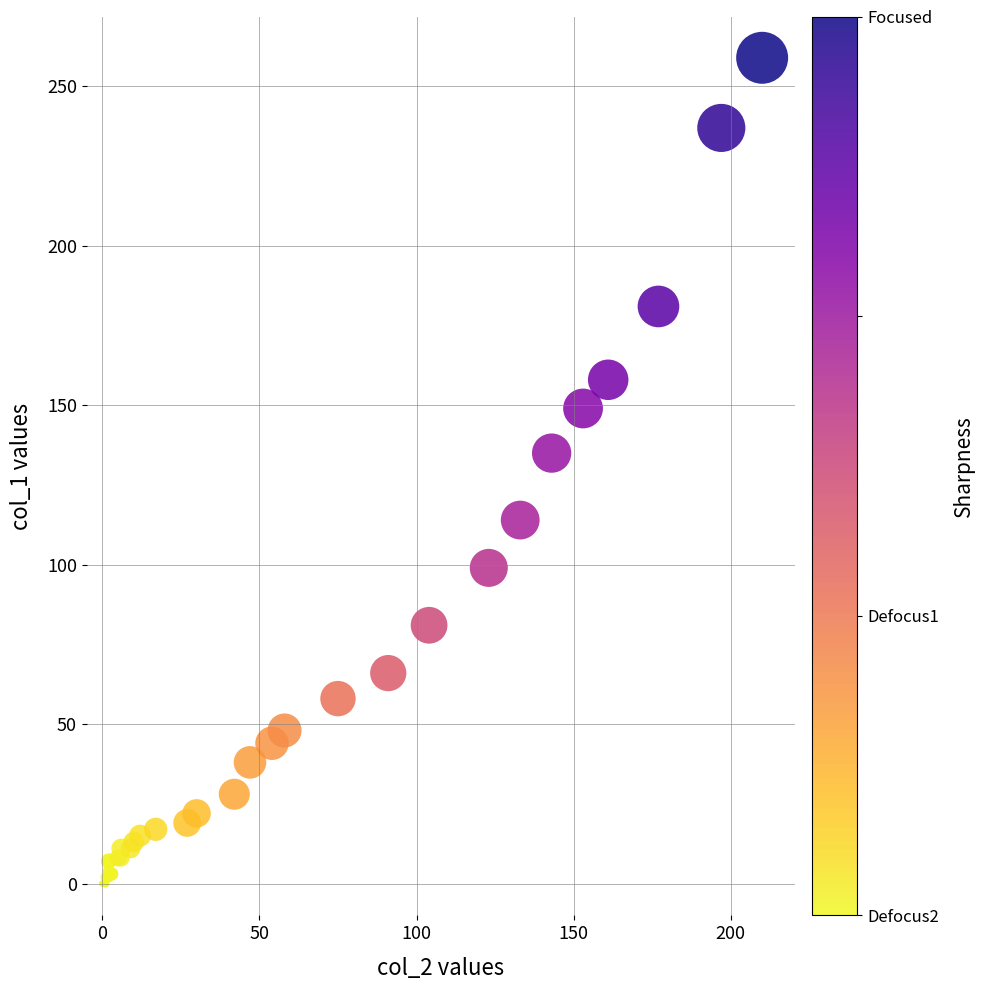

What Y value in the scatter plot is closest to 129?

135